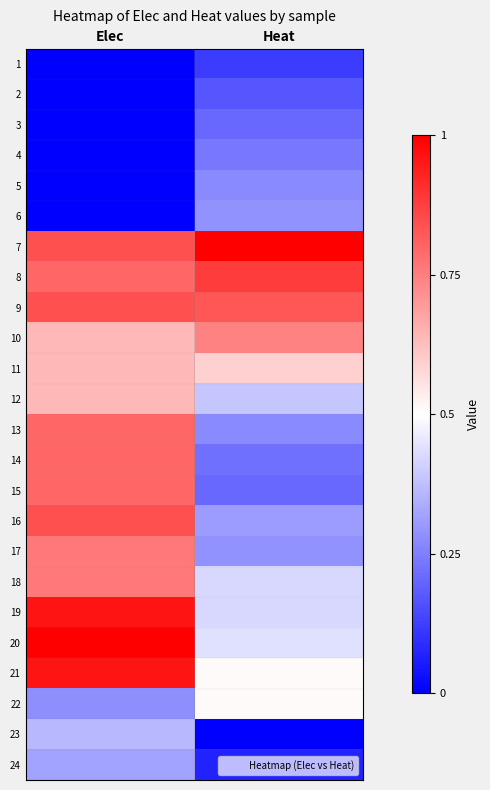

Which category has the highest value across all series?

Heat